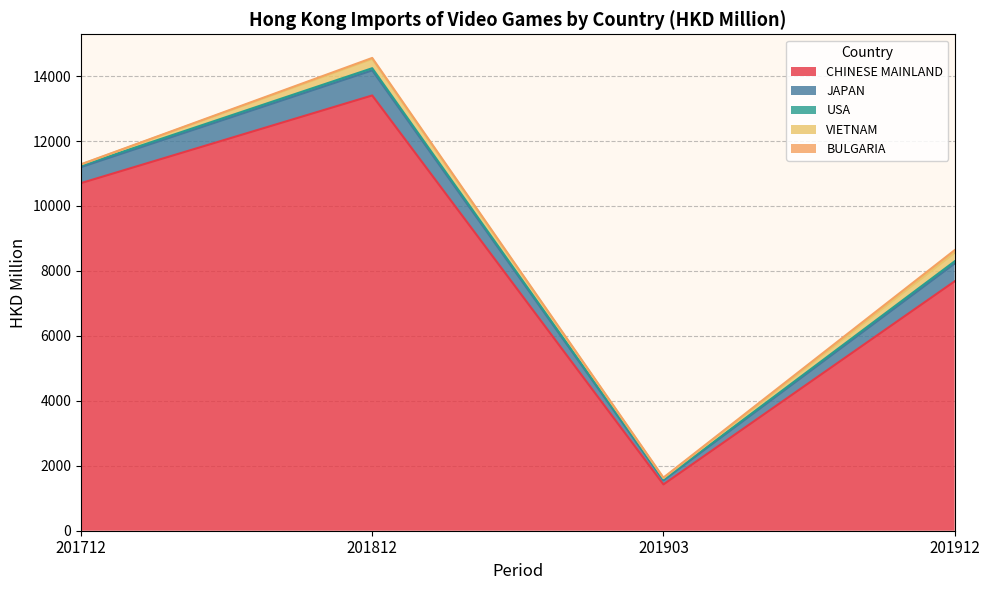

What are all the series names shown in the legend?

CHINESE MAINLAND, JAPAN, USA, VIETNAM, BULGARIA